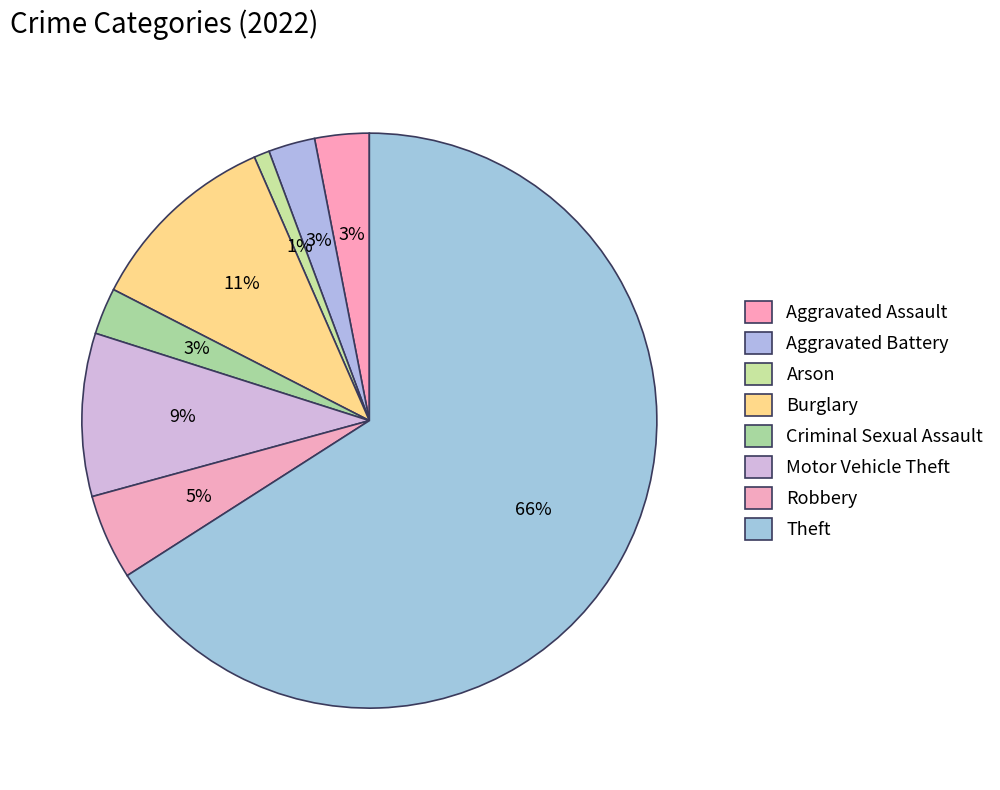

How many segments does this pie chart have?

8